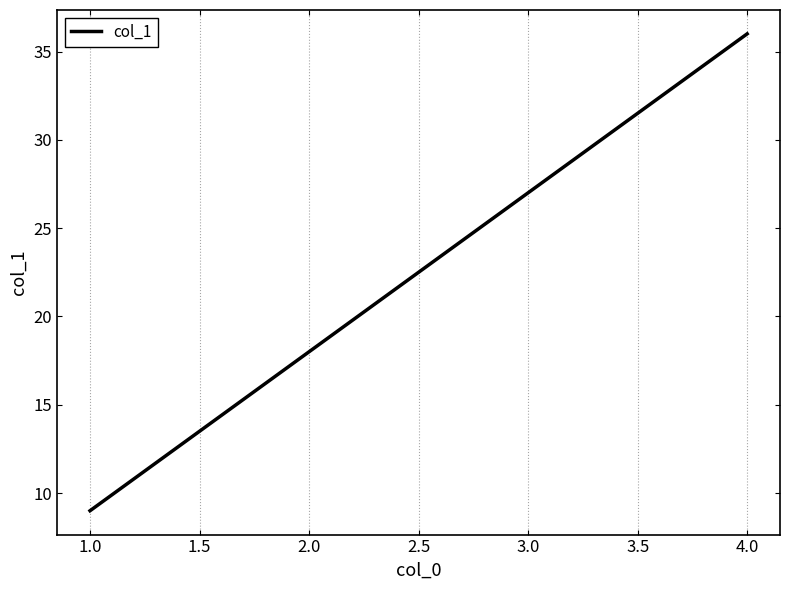

Between 3.0 and 1.0, which is larger?

3.0